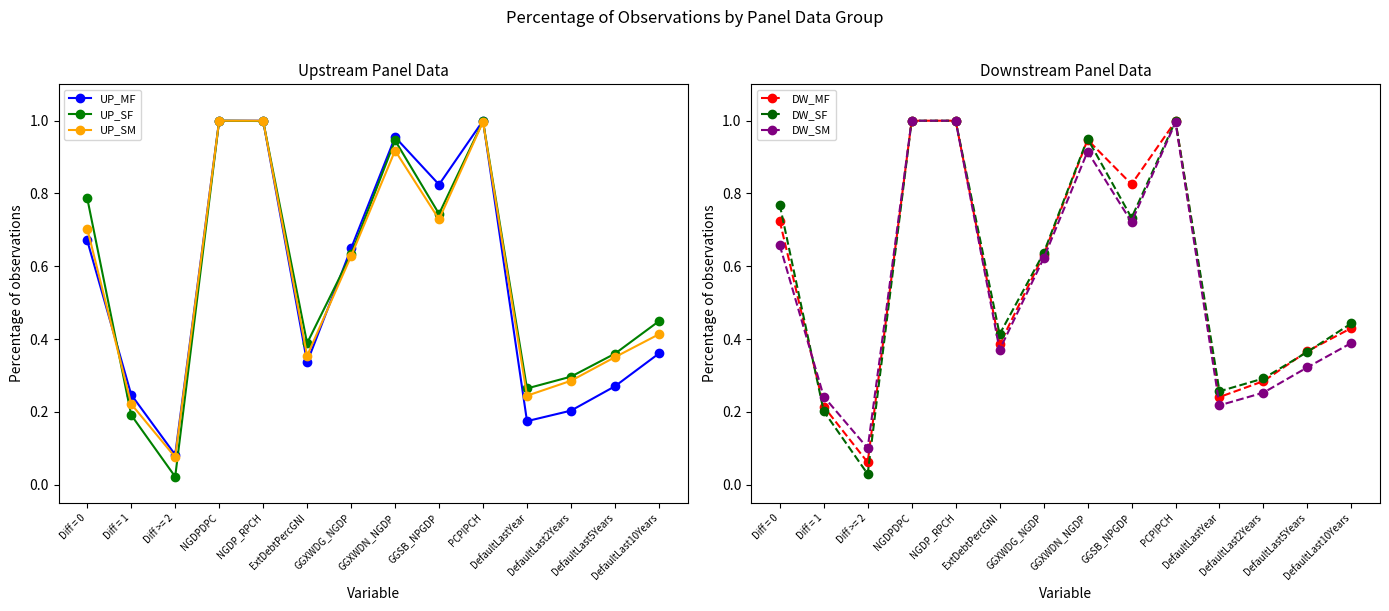

Which has a higher value, NGDPDPC or NGDP_RPCH?

NGDPDPC